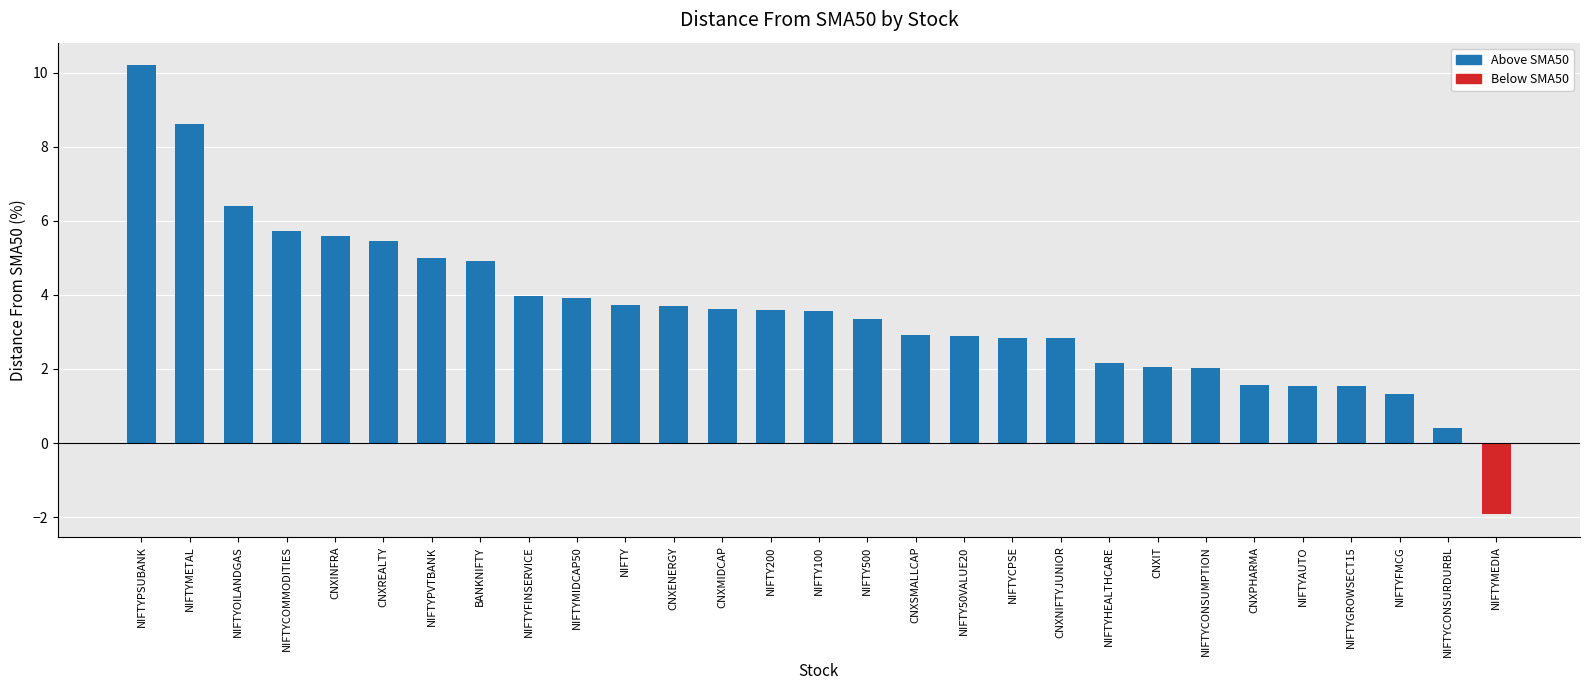

Between NIFTYPVTBANK and NIFTYCPSE, which is larger?

NIFTYPVTBANK